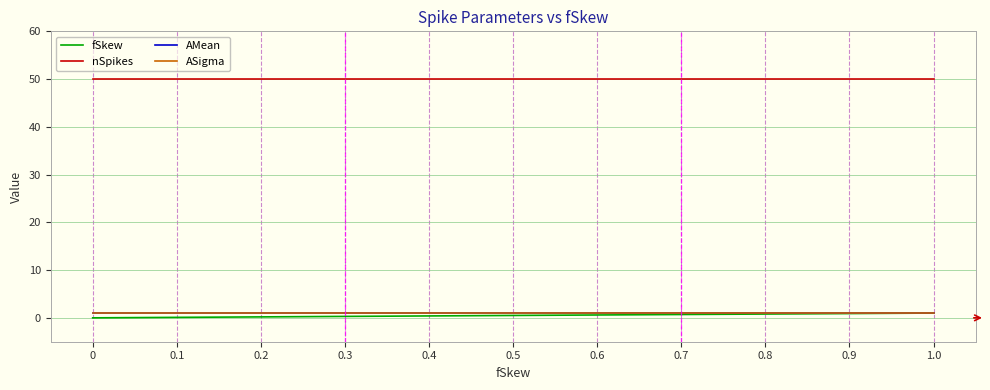

What is the sum of all AMean values?

11.0